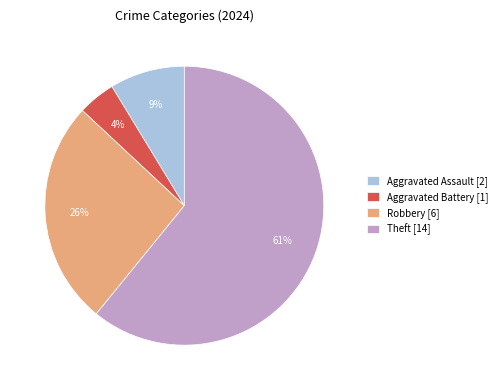

Is the sum of Aggravated Battery [1] and Robbery [6] greater than half?

No